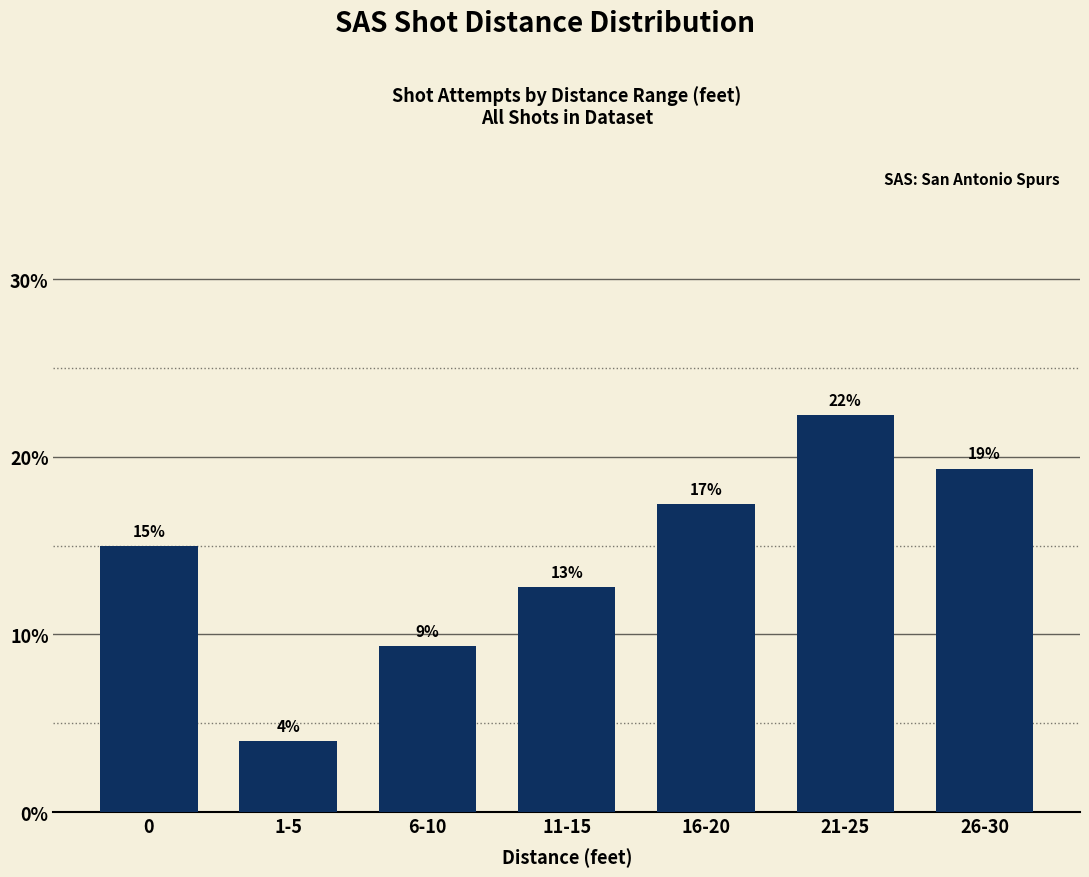

List the labels in order of value, largest first.

21-25, 26-30, 16-20, 0, 11-15, 6-10, 1-5